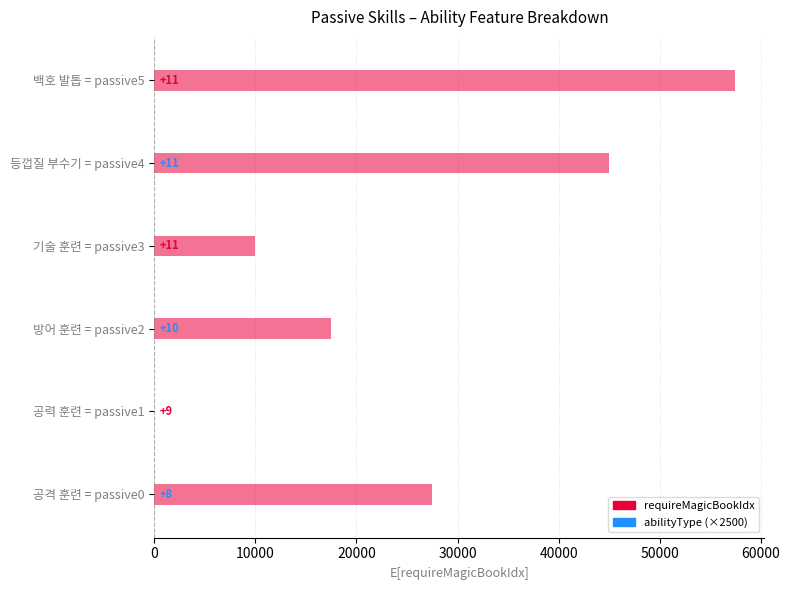

What is the difference between the requireMagicBookIdx values at 방어 훈련 = passive2 and 백호 발톱 = passive5?

1